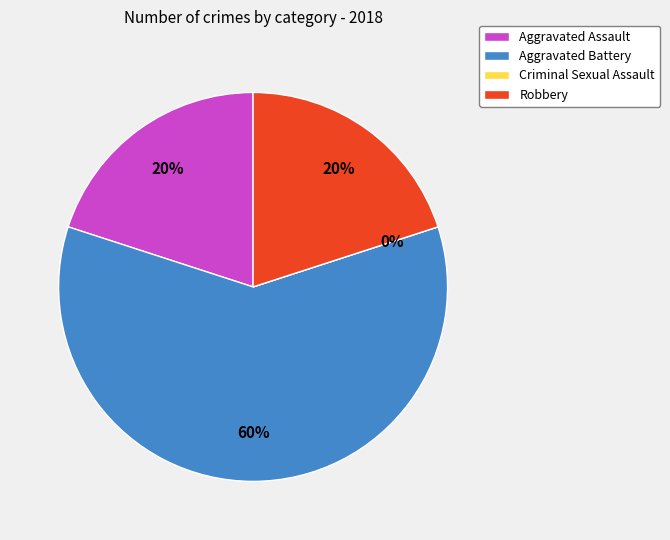

Which slice represents more than half of the pie?

Aggravated Battery